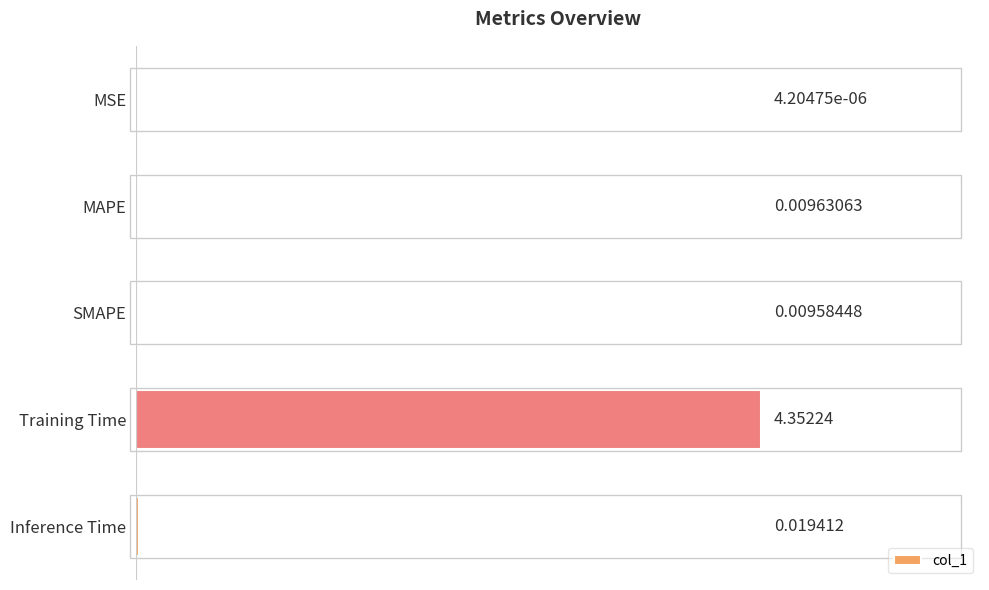

At which label is the value closest to 2?

Inference Time